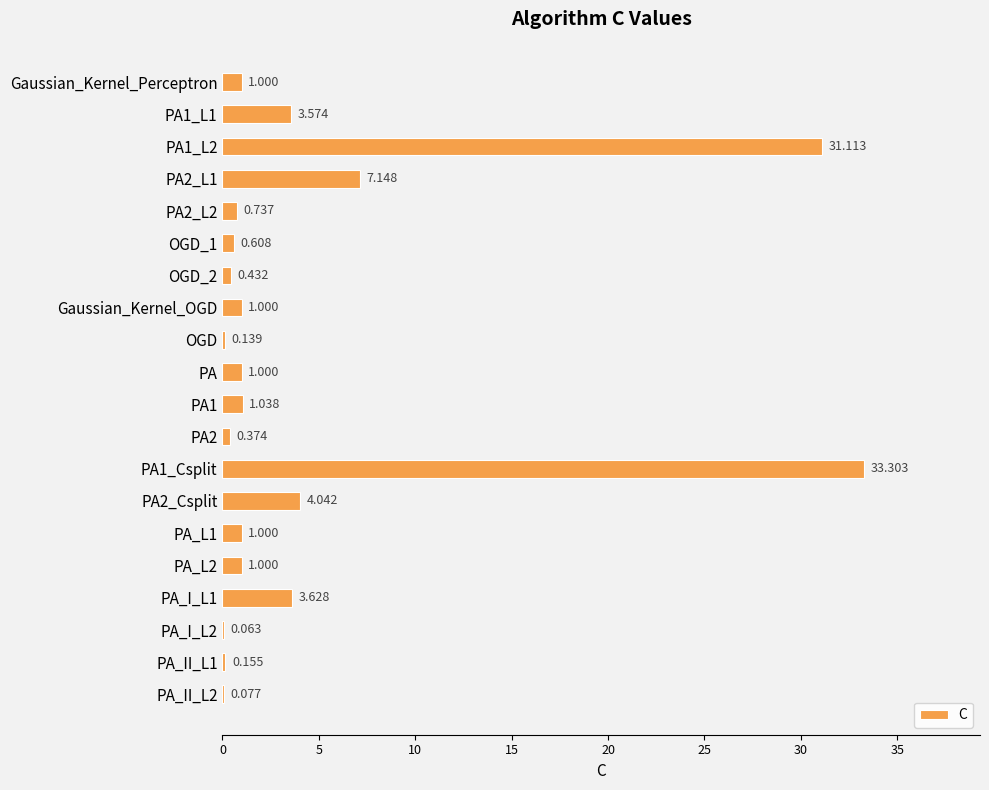

Count the number of categories in the chart.

20